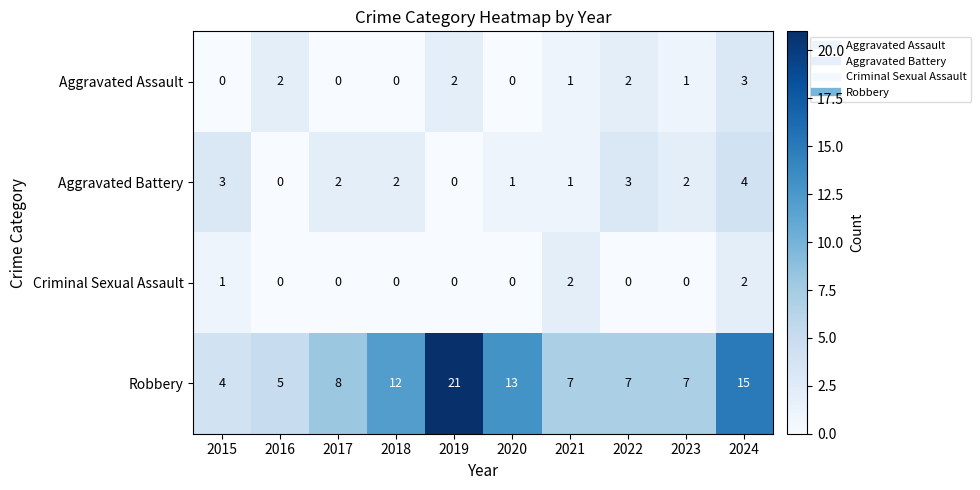

Count the Aggravated Battery values in the range 1 to 3.

7